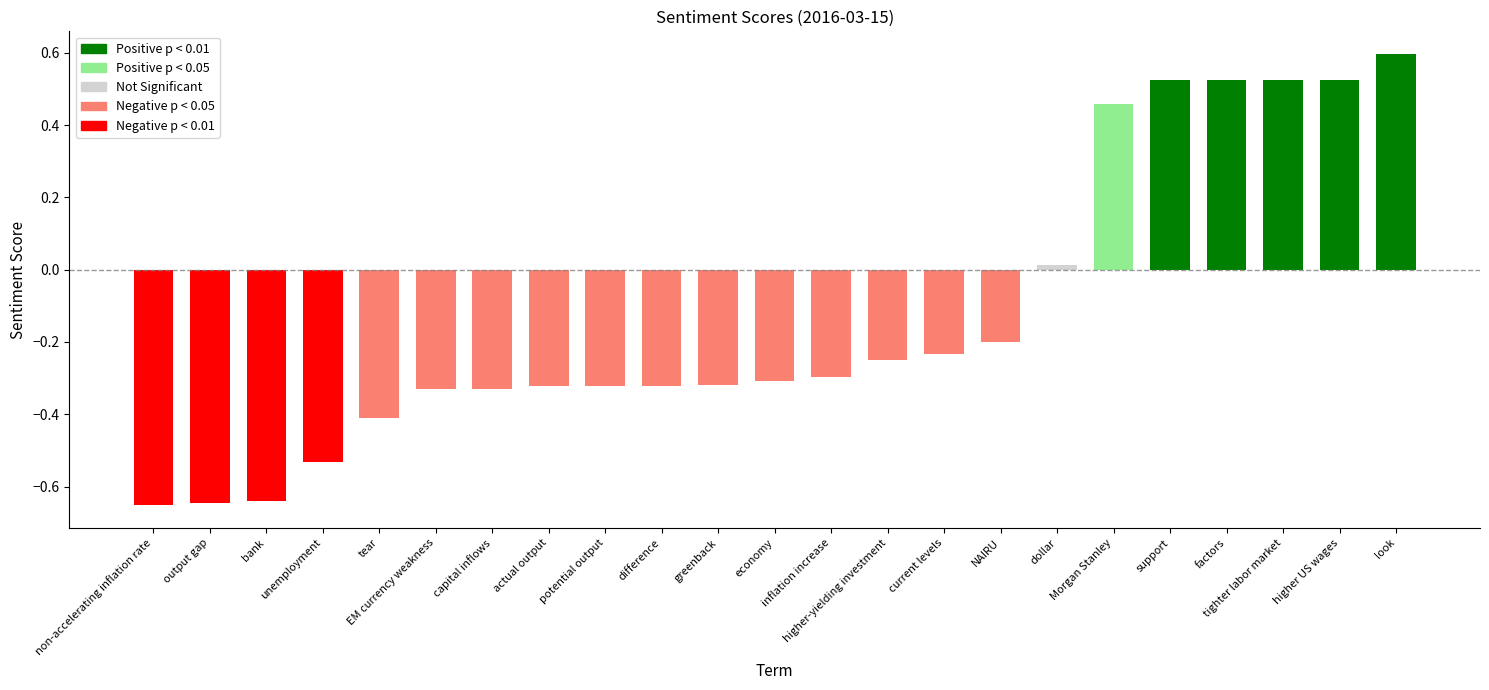

What is the sum of all values?

-2.9